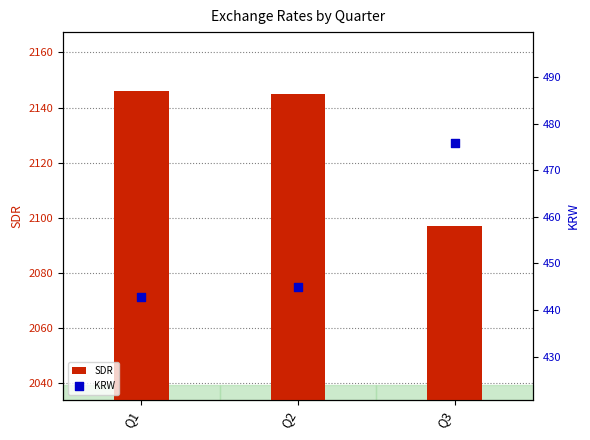

At which category is the sum across all series the highest?

Q2